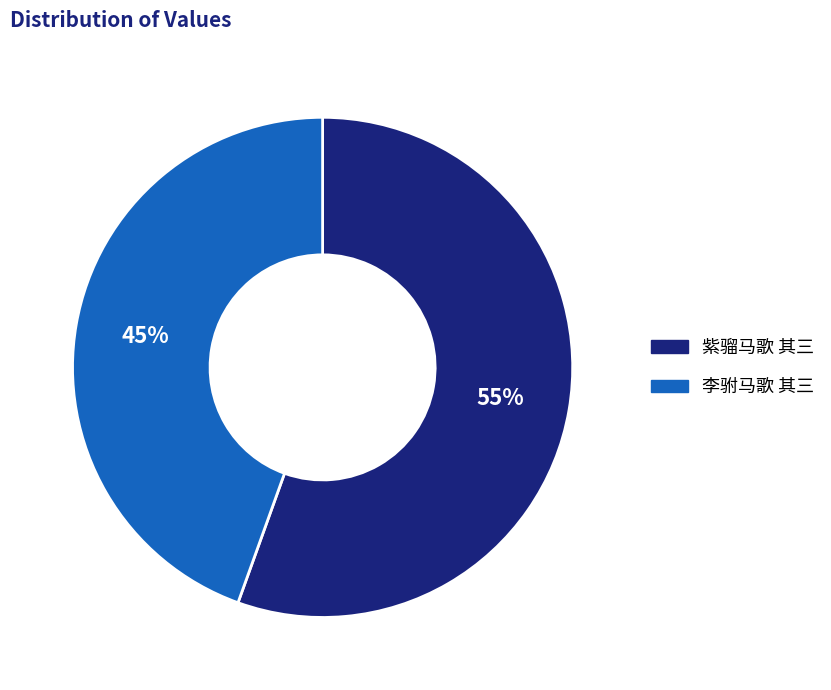

To the nearest percent, what percentage of the pie is 紫骝马歌 其三?

55%